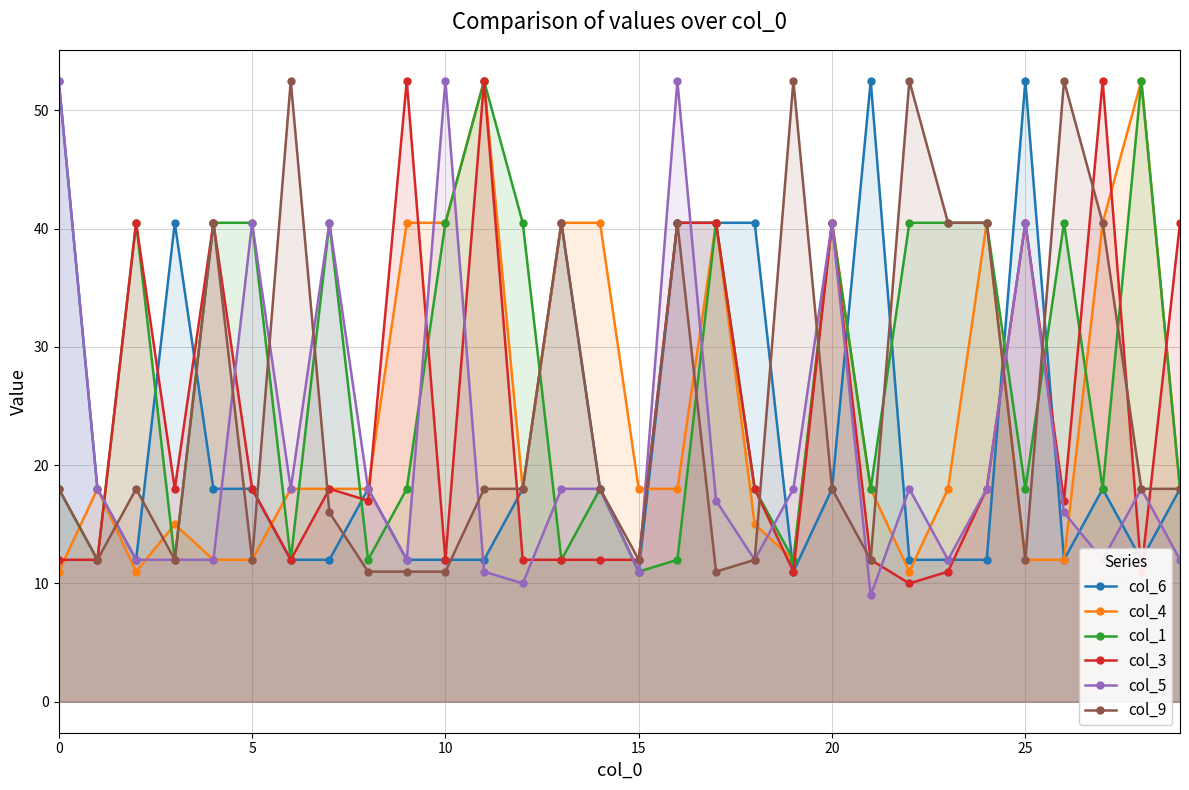

Reading right to left, extract all data points from this chart.

col_6: 18.0	12.0	18.0	12.0	52.5	12.0	12.0	12.0	52.5	18.0	11.0	40.5	40.5	40.5	11.0	18.0	40.5	18.0	12.0	12.0	12.0	18.0	12.0	12.0	18.0	18.0	40.5	12.0	18.0	52.5
col_4: 18.0	52.5	40.5	12.0	12.0	40.5	18.0	11.0	18.0	40.5	12.0	15.0	40.5	18.0	18.0	40.5	40.5	18.0	52.5	40.5	40.5	18.0	18.0	18.0	12.0	12.0	15.0	11.0	18.0	11.0
col_1: 18.0	52.5	18.0	40.5	18.0	40.5	40.5	40.5	18.0	40.5	12.0	18.0	40.5	12.0	11.0	18.0	12.0	40.5	52.5	40.5	18.0	12.0	40.5	12.0	40.5	40.5	12.0	40.5	12.0	18.0
col_3: 40.5	11.0	52.5	17.0	40.5	18.0	11.0	10.0	12.0	40.5	11.0	18.0	40.5	40.5	12.0	12.0	12.0	12.0	52.5	12.0	52.5	17.0	18.0	12.0	18.0	40.5	18.0	40.5	12.0	12.0
col_5: 12.0	18.0	12.0	16.0	40.5	18.0	12.0	18.0	9.0	40.5	18.0	12.0	17.0	52.5	11.0	18.0	18.0	10.0	11.0	52.5	12.0	18.0	40.5	18.0	40.5	12.0	12.0	12.0	18.0	52.5
col_9: 18.0	18.0	40.5	52.5	12.0	40.5	40.5	52.5	12.0	18.0	52.5	12.0	11.0	40.5	12.0	18.0	40.5	18.0	18.0	11.0	11.0	11.0	16.0	52.5	12.0	40.5	12.0	18.0	12.0	18.0